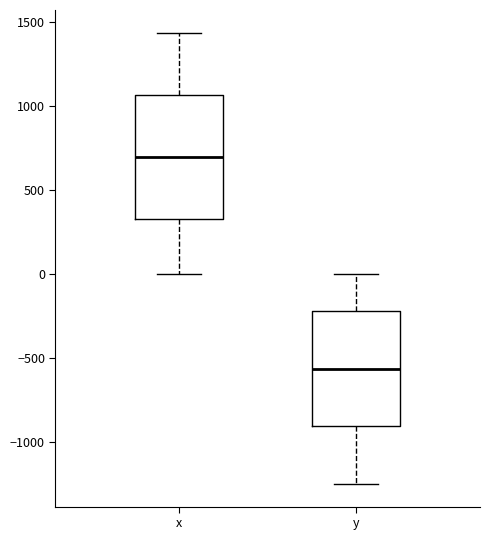

Where does the median line of the box for y sit on the y-axis? The values are not printed on the chart, so give them approximately, as read against the axis.

-550